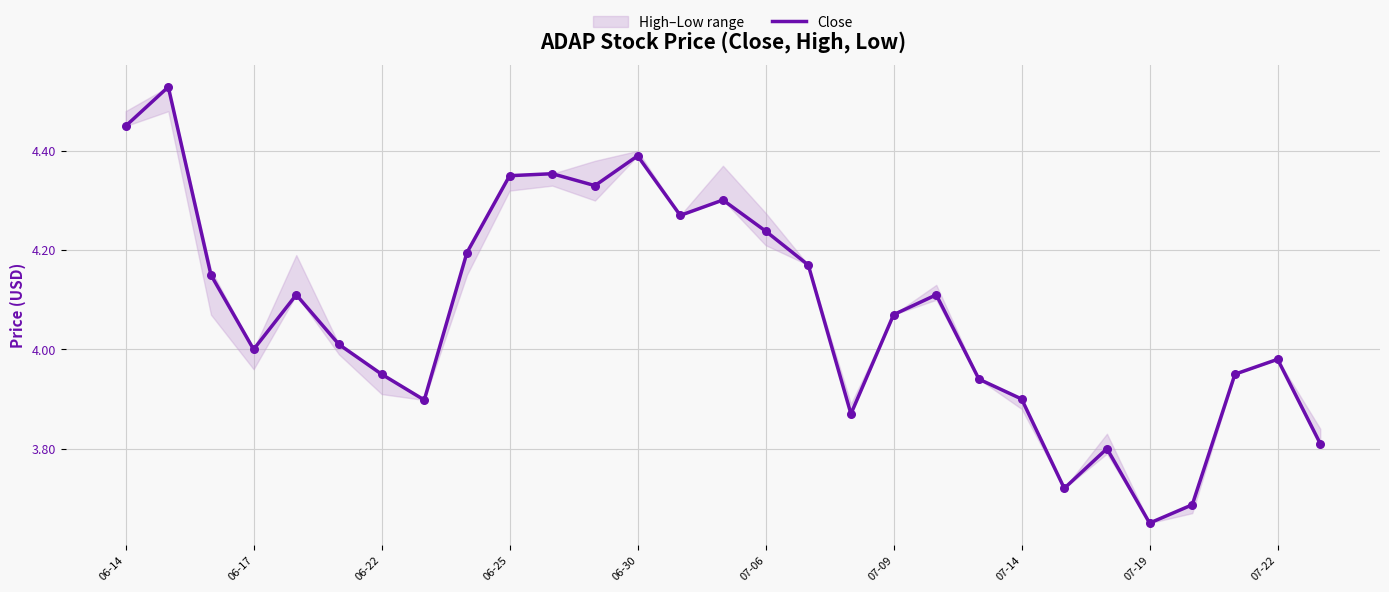

Which category has the lowest value in the Close series?

07-19